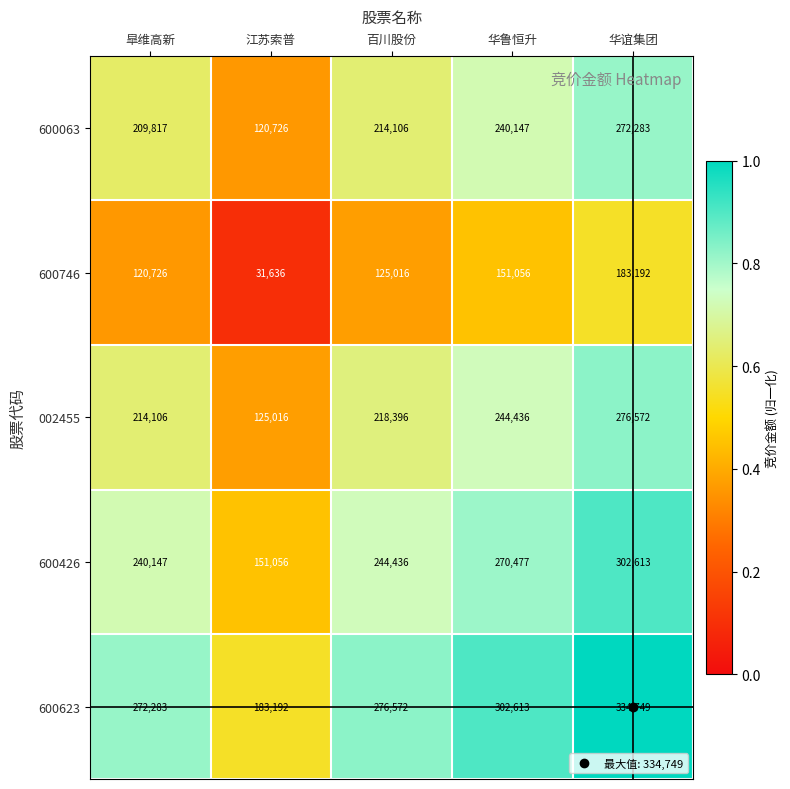

Which series has the largest total across all categories?

600623